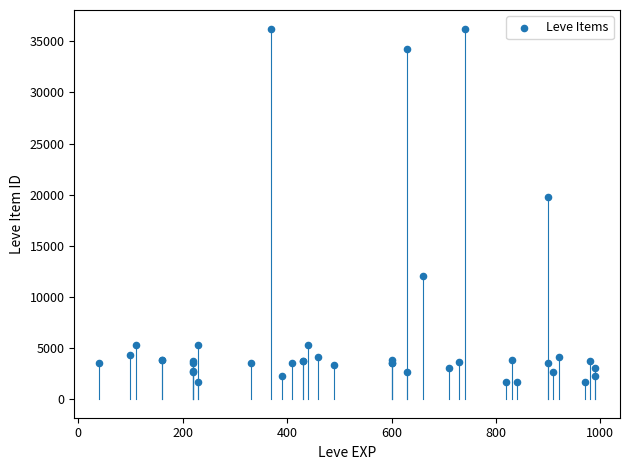

What Y value in the scatter plot is closest to 18967?

19744